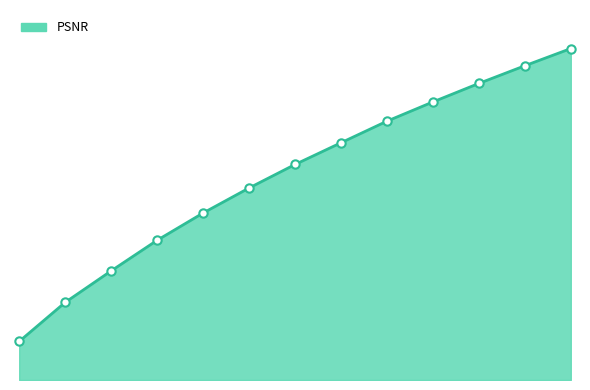

Does the chart display data point markers on the line(s)?

No